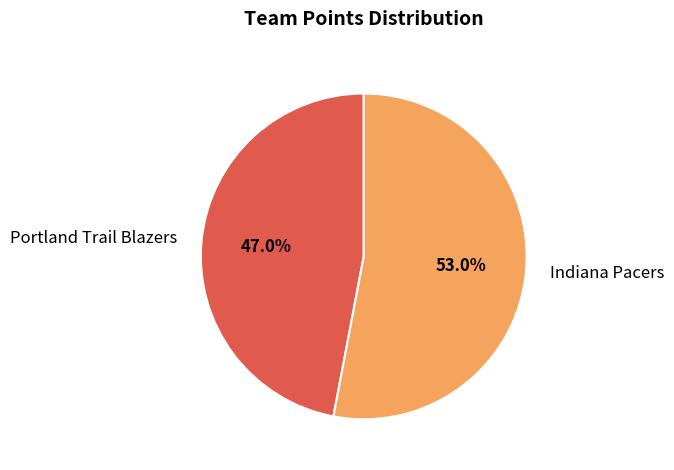

How many segments does this pie chart have?

2